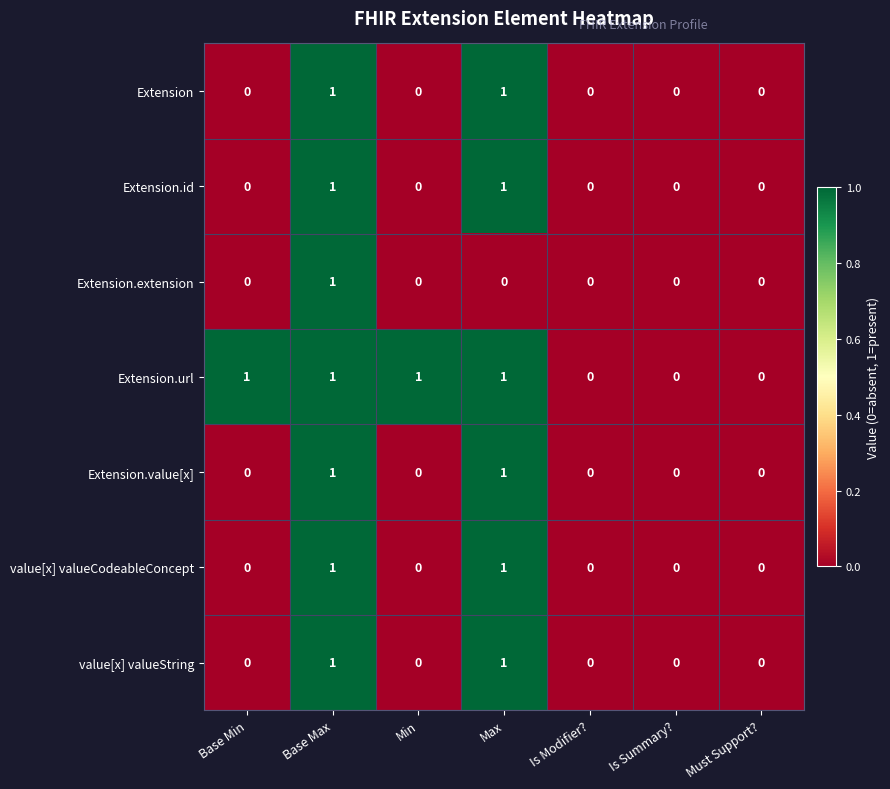

Between Base Min and Is Modifier?, which series saw the biggest shift?

Extension.url